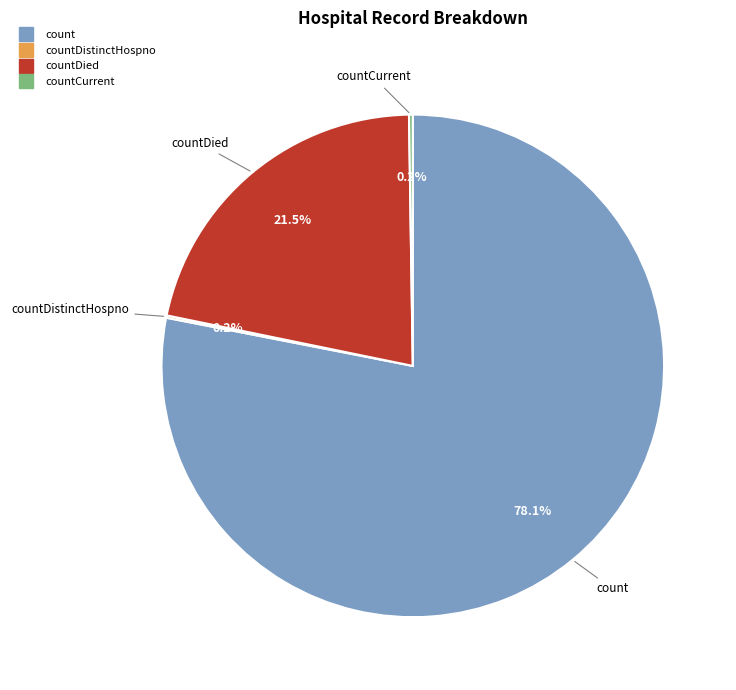

Is there any slice that represents more than half of the pie?

Yes